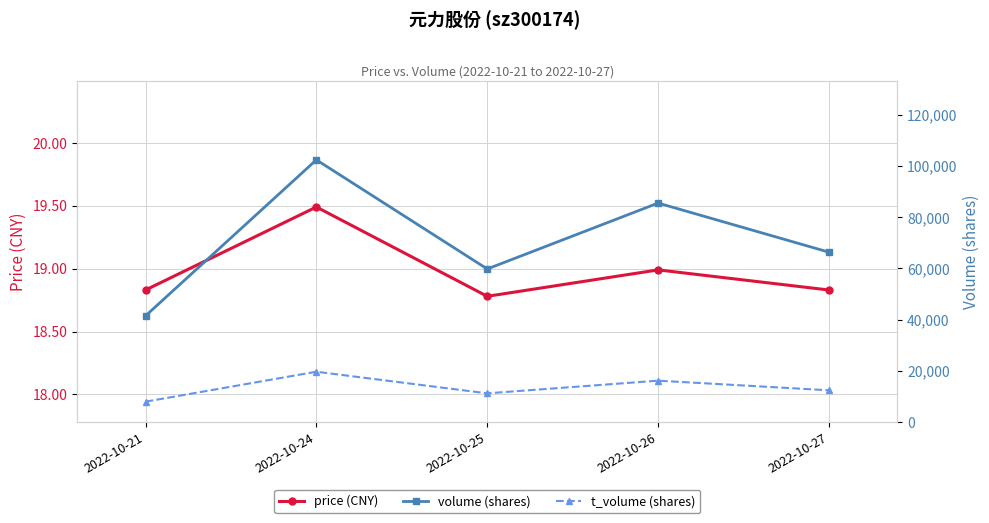

The value of t_volume (shares) at 2022-10-25 is 11238.0. True or false?

True